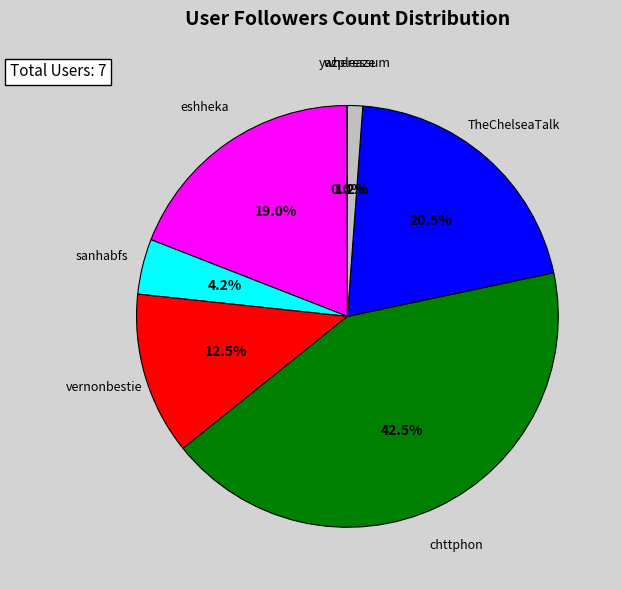

Is it true that eshheka is 19% of the pie?

True